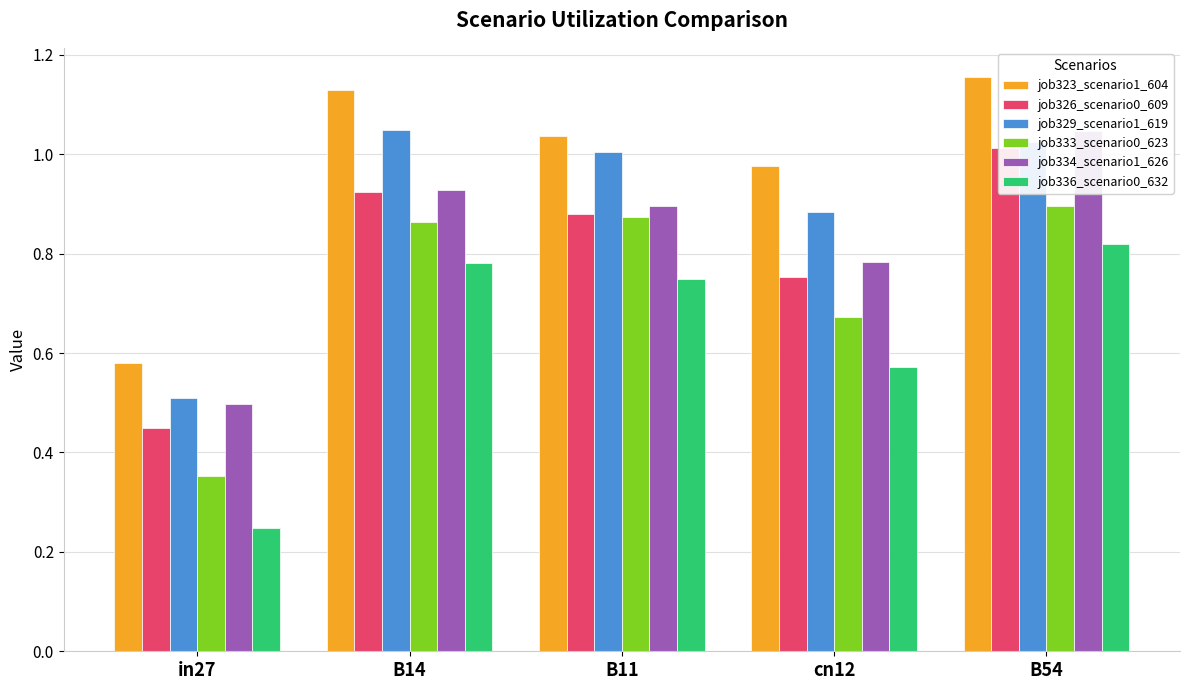

Reading right to left, what are all the values shown in this chart?

job323_scenario1_604: 1.2	1.0	1.0	1.1	0.6
job326_scenario0_609: 1.0	0.8	0.9	0.9	0.4
job329_scenario1_619: 1.0	0.9	1.0	1.0	0.5
job333_scenario0_623: 0.9	0.7	0.9	0.9	0.4
job334_scenario1_626: 1.0	0.8	0.9	0.9	0.5
job336_scenario0_632: 0.8	0.6	0.7	0.8	0.2